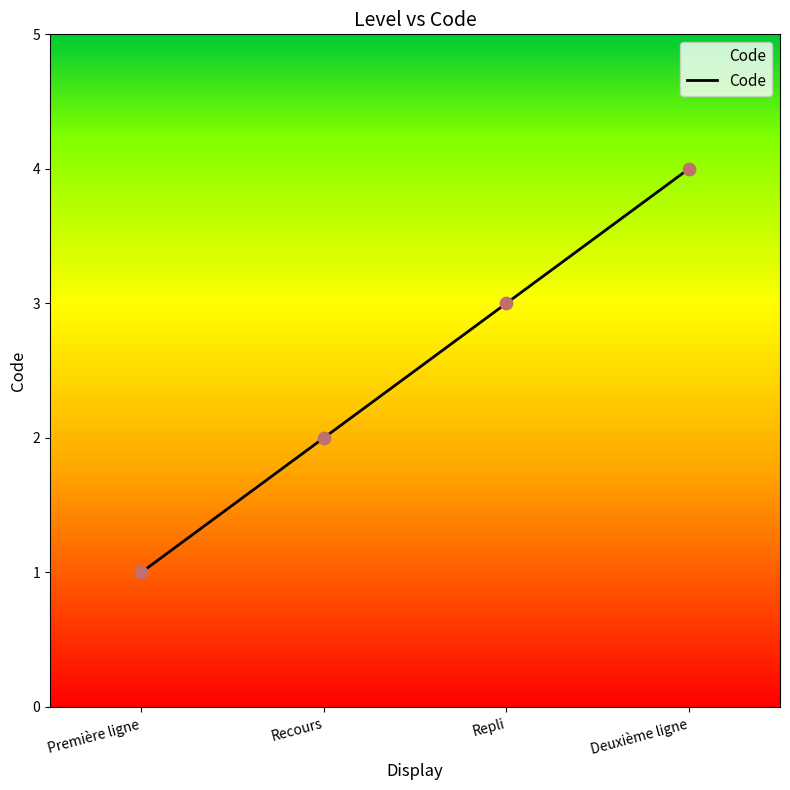

What is the change in value from Recours to Deuxième ligne?

+2